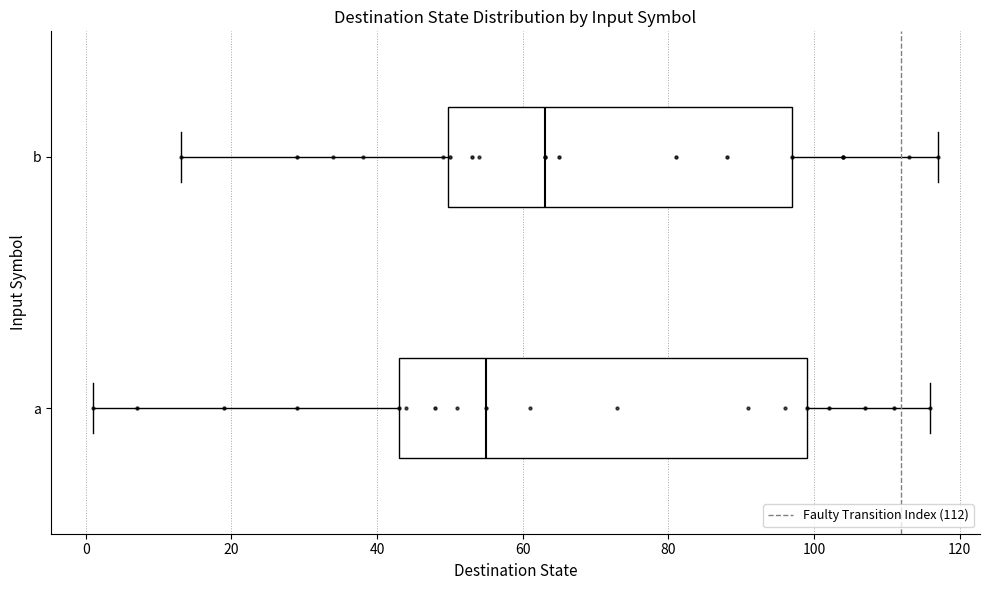

Comparing the boxes themselves (not the whiskers), which one is the widest?

a